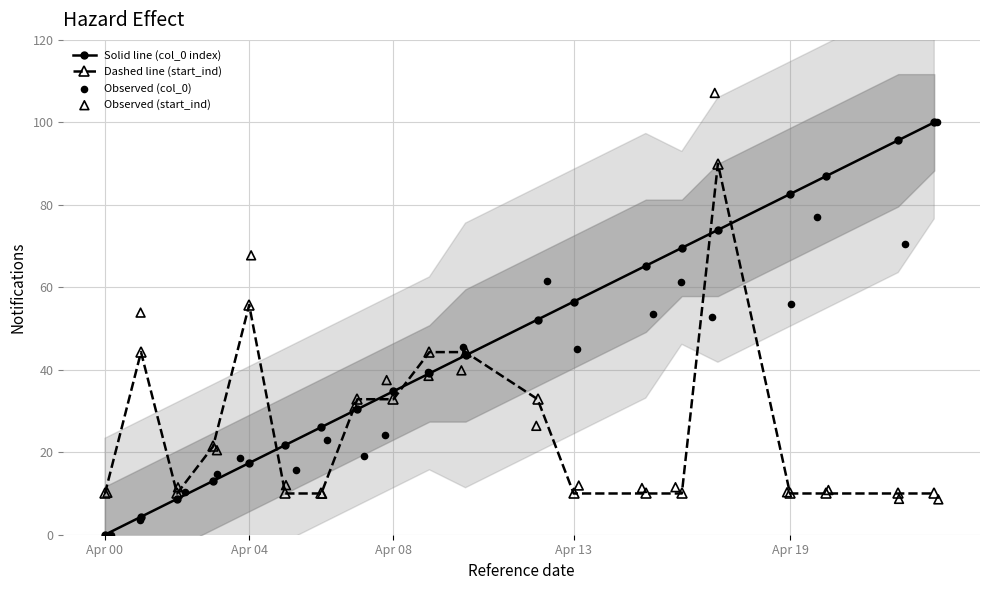

At how many categories does at least one series exceed 70?

5